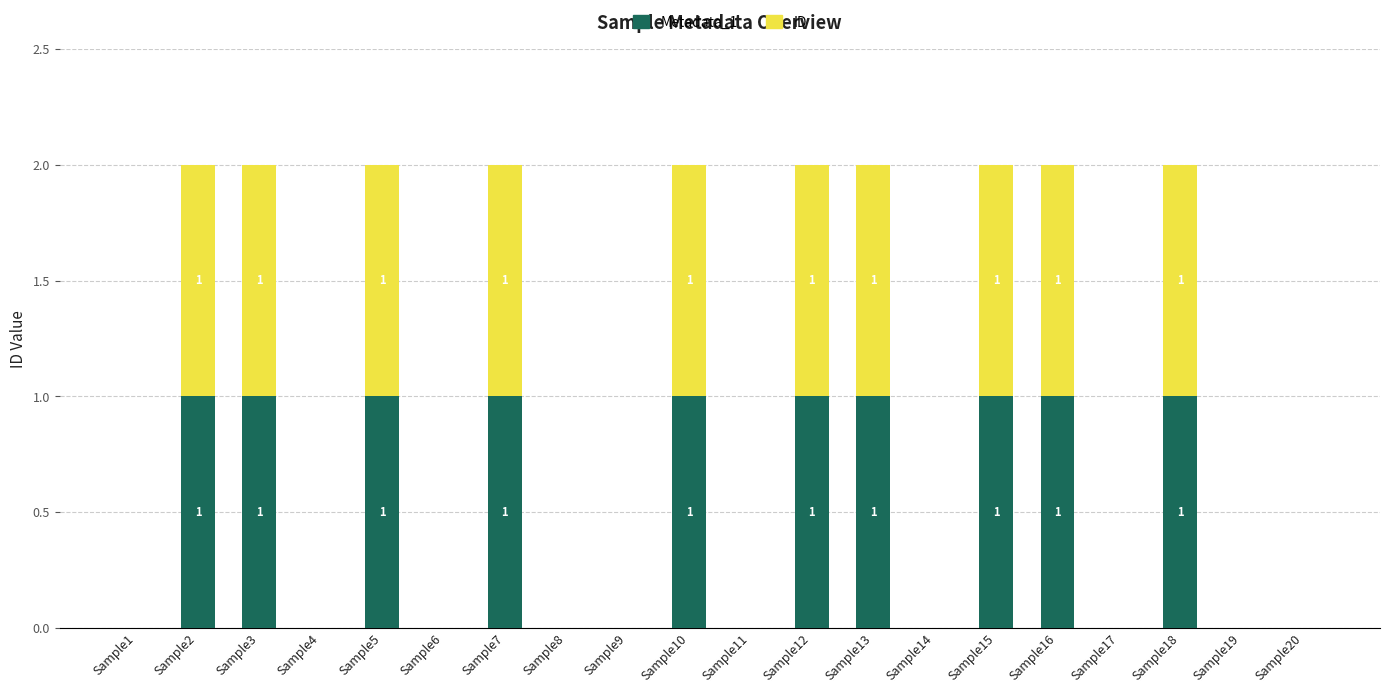

How many values in Metadata_1 are above zero?

10